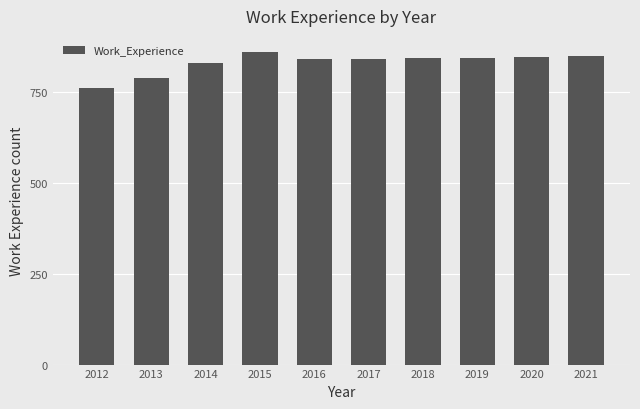

What is the smallest value displayed?

761